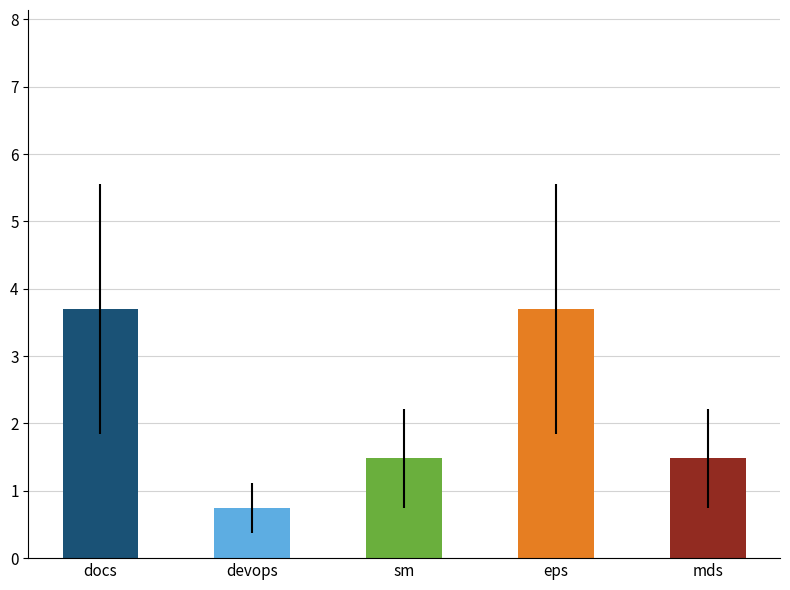

What is the ratio of the value at docs to the value at mds?

2.5